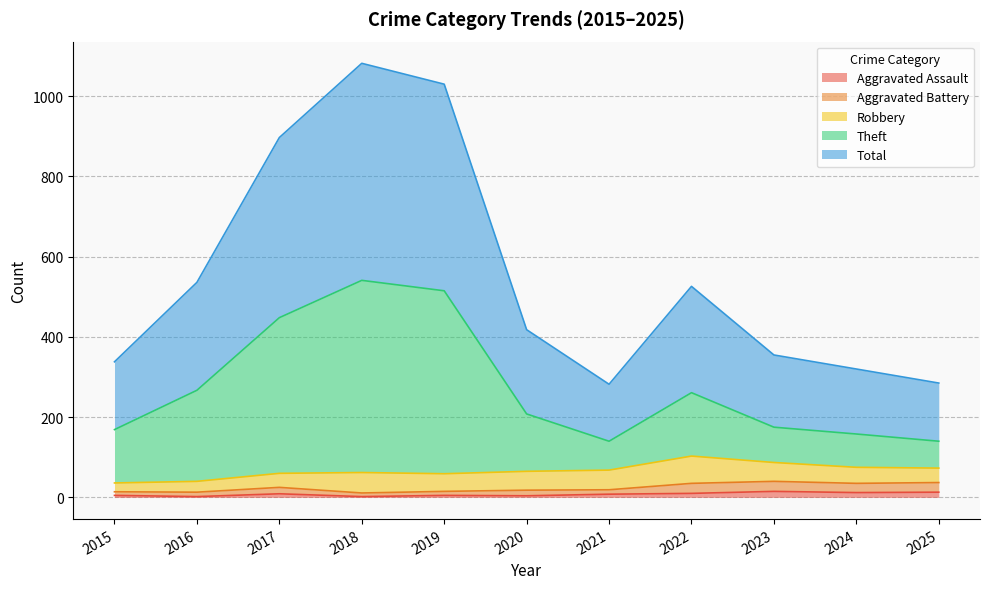

What is the spread (max minus min) of values at 2024?

308